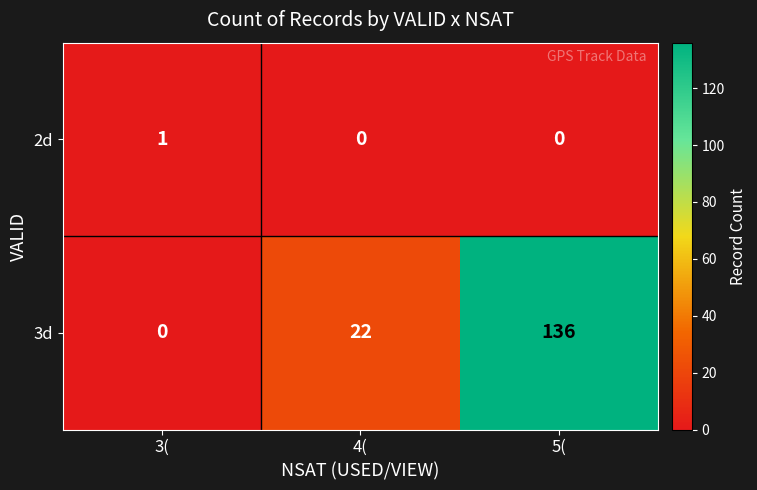

Which category has the highest value across all series?

5(